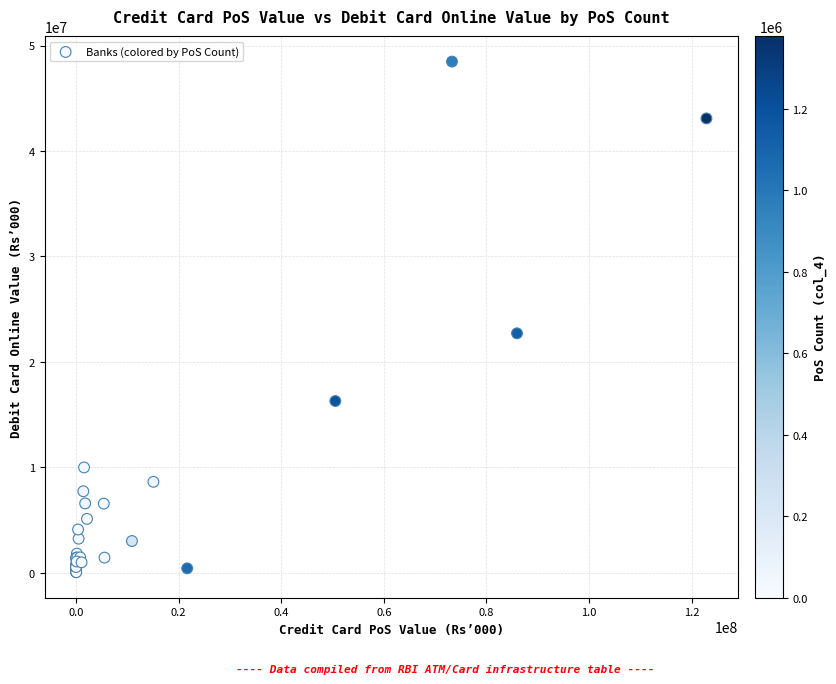

What Y value in the scatter plot is closest to 24275636?

22719151.5